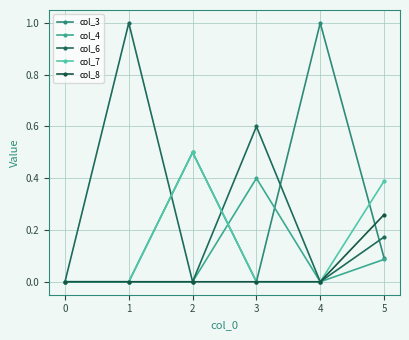

What are all the series names shown in the legend?

col_3, col_4, col_6, col_7, col_8